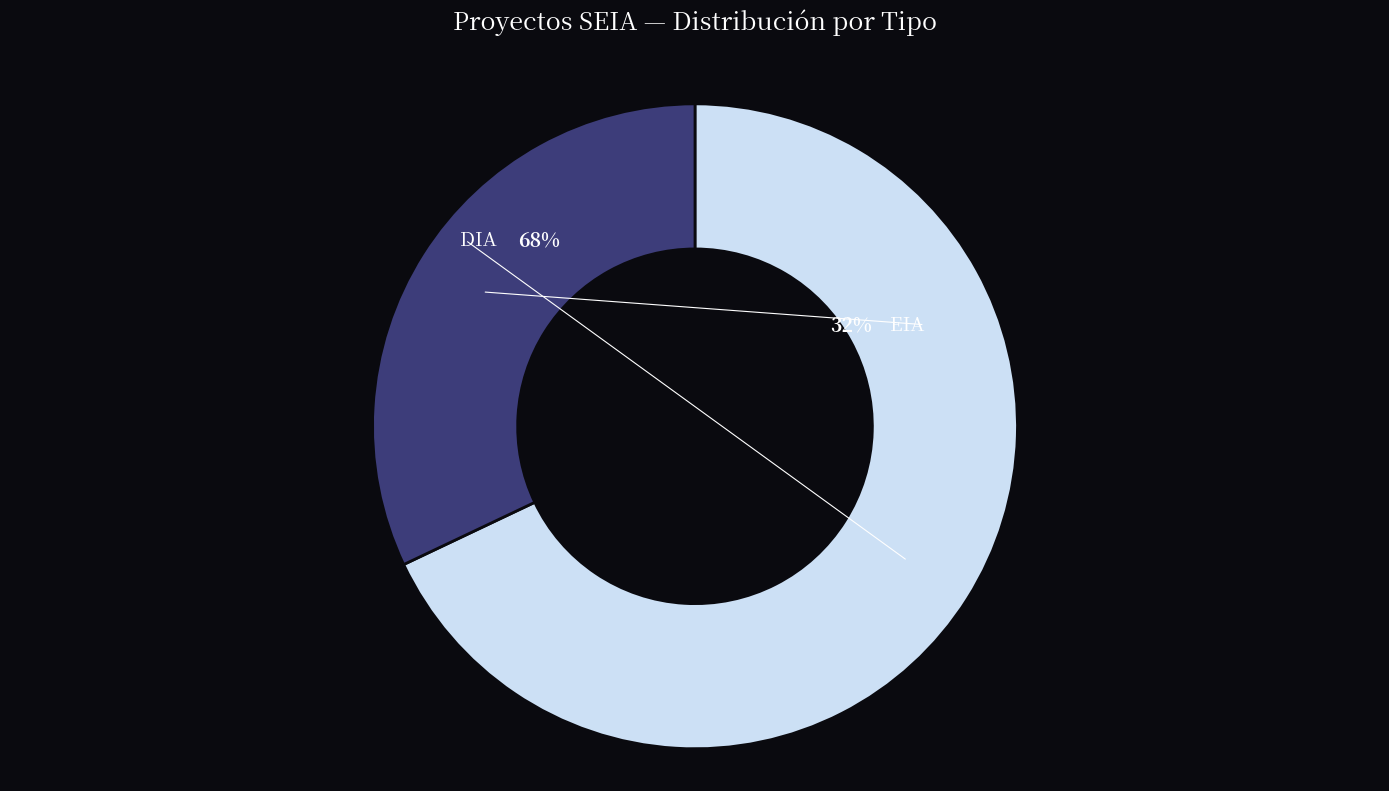

How many segments does this pie chart have?

2